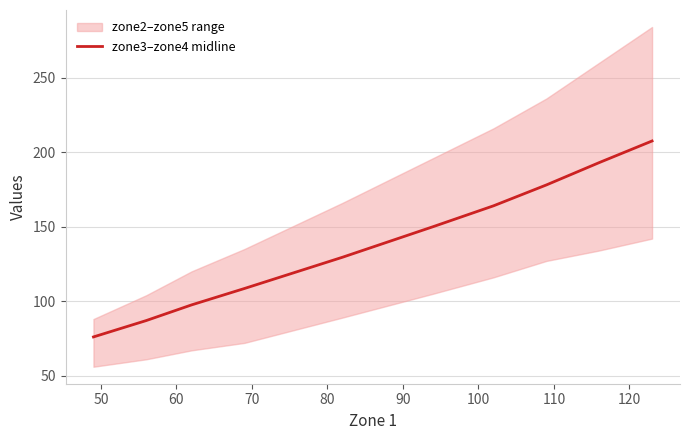

How many lines are shown in the chart?

1